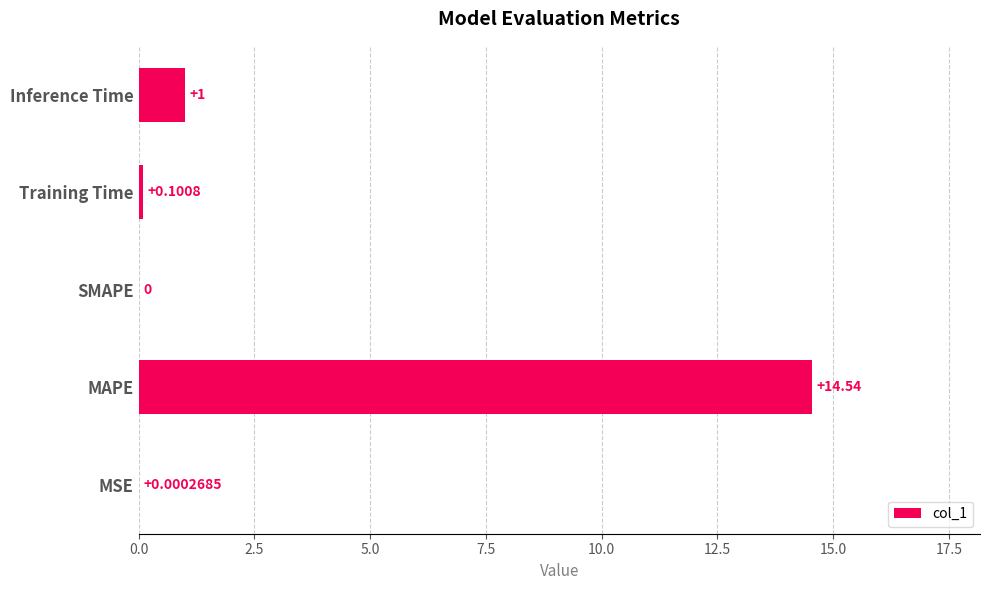

Count the number of values greater than 0.

4